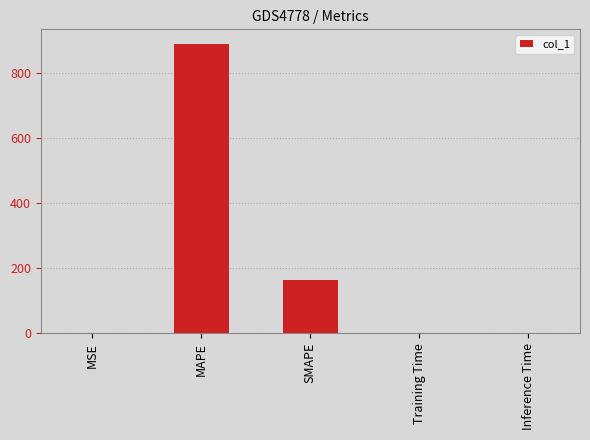

What is the sum of all values?

1054.6